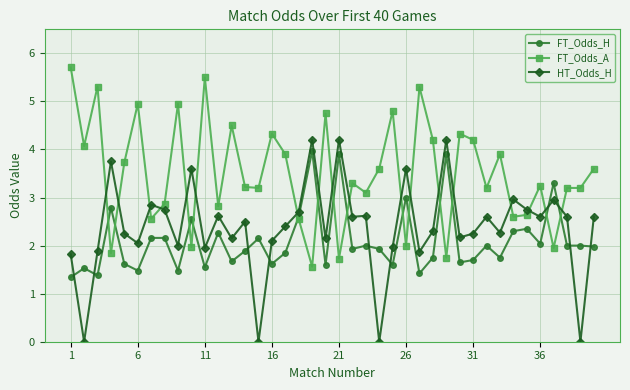

What is the sum of all FT_Odds_A values?

140.1